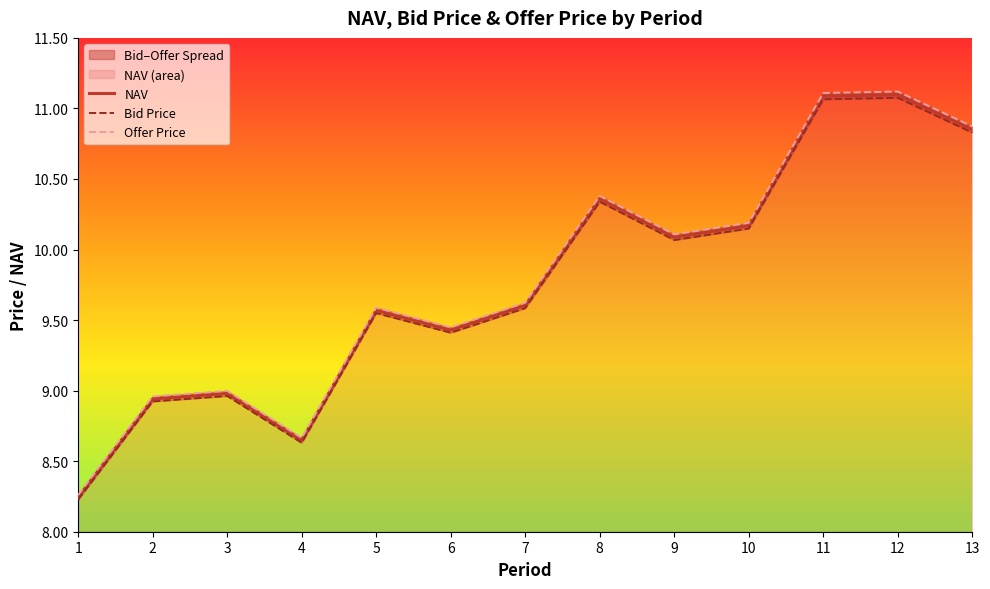

How many distinct data groups are displayed?

3